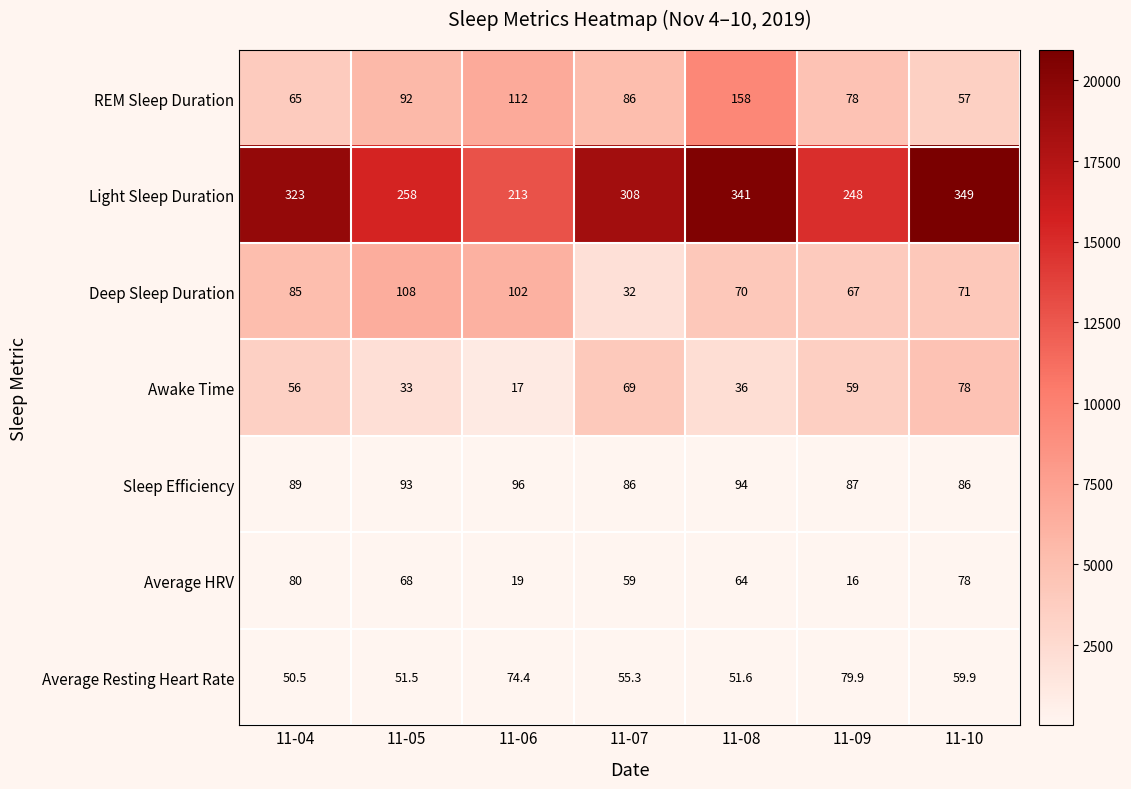

How many values in the Average Resting Heart Rate series are below 55?

3